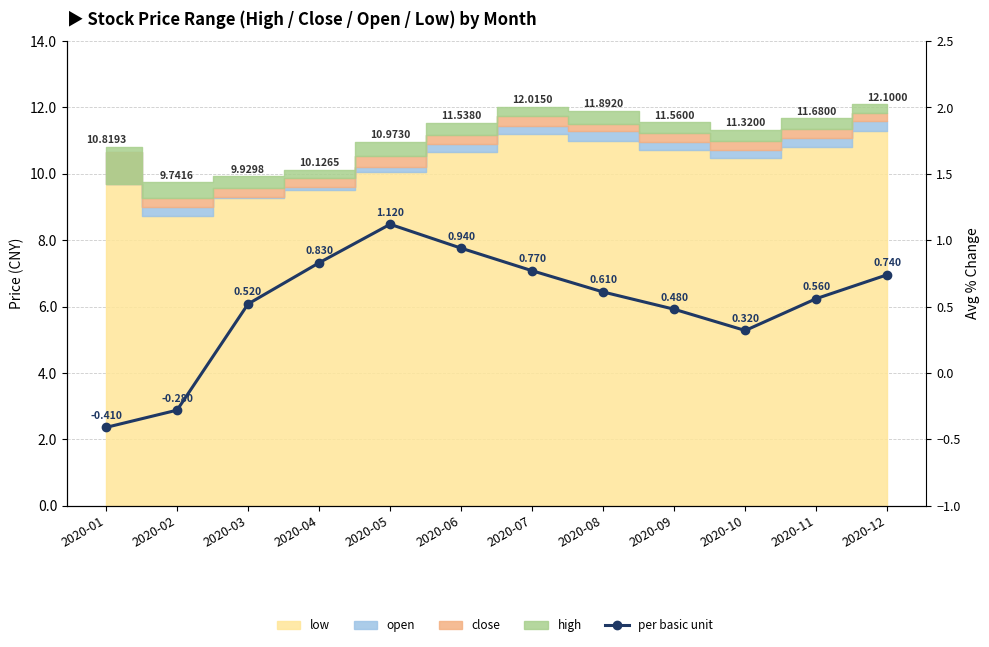

Where is the first local minimum?

2020-10